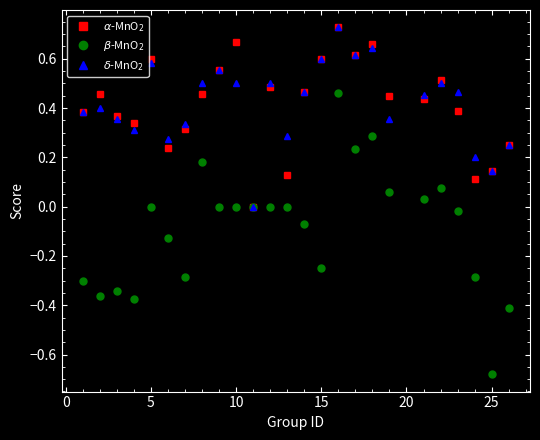

How many lines are shown in the chart?

3